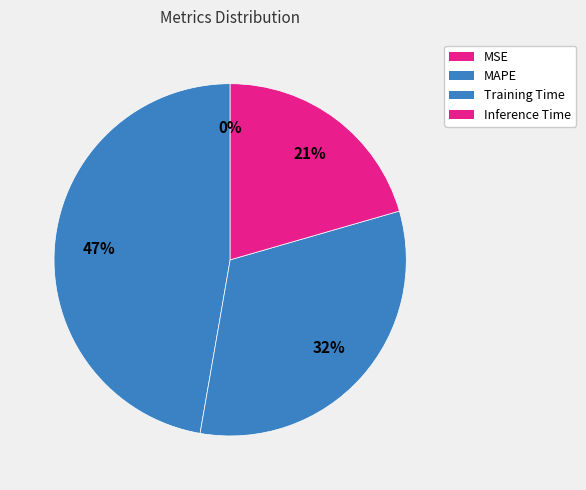

Combined, what portion of the pie is MAPE and Inference Time?

67.8%